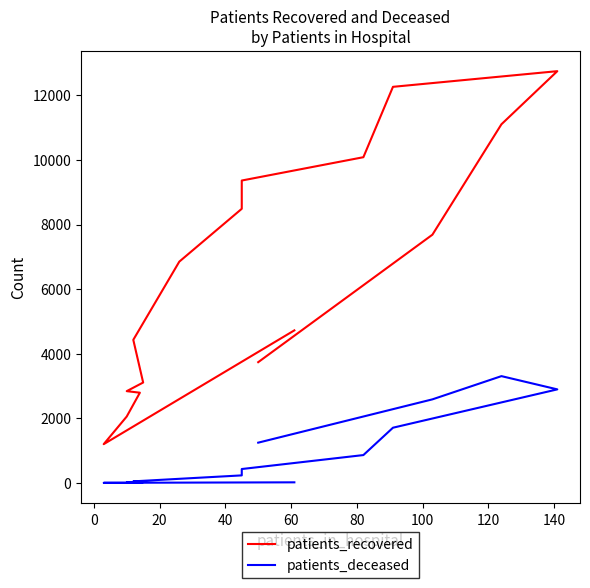

Does the chart have visible grid lines?

No